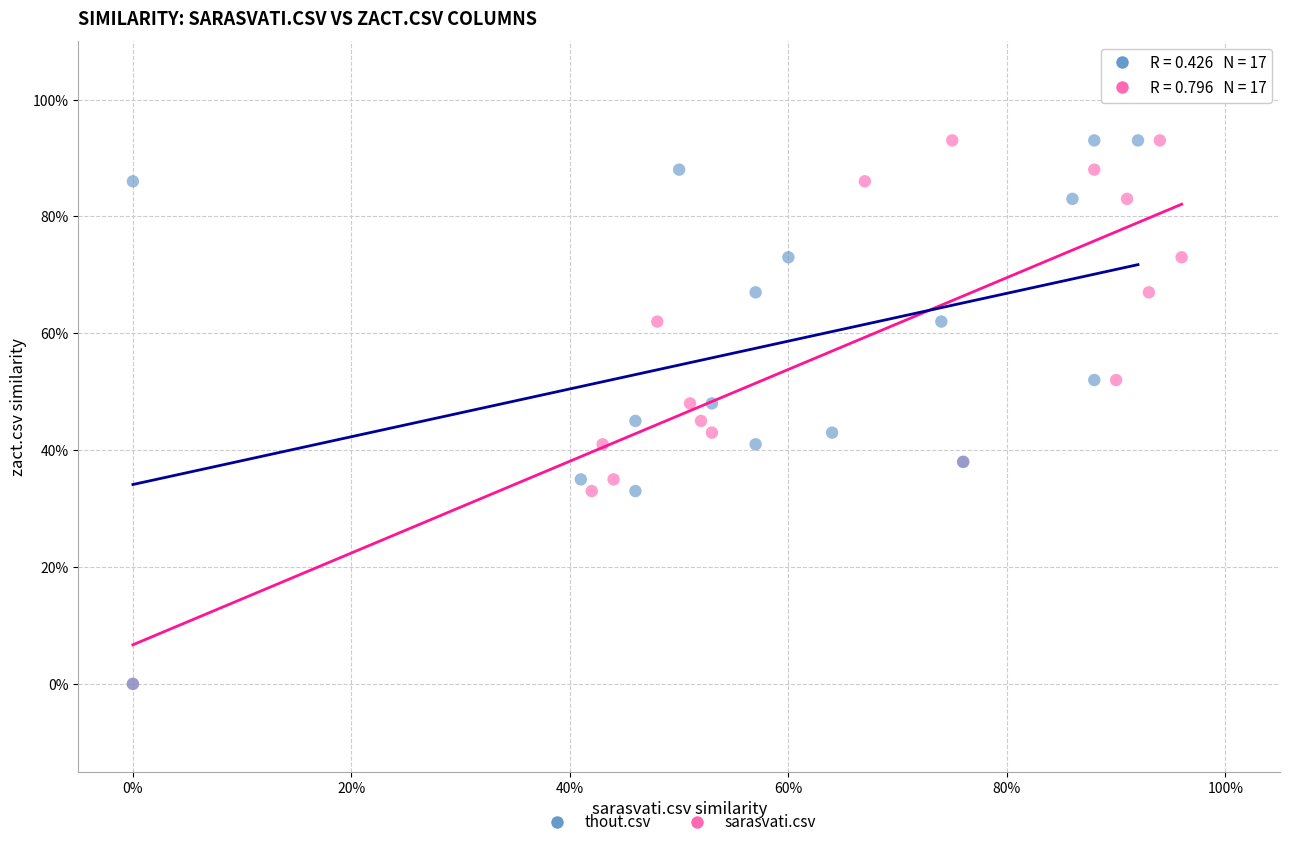

What are all the series names shown in the legend?

thout.csv, sarasvati.csv